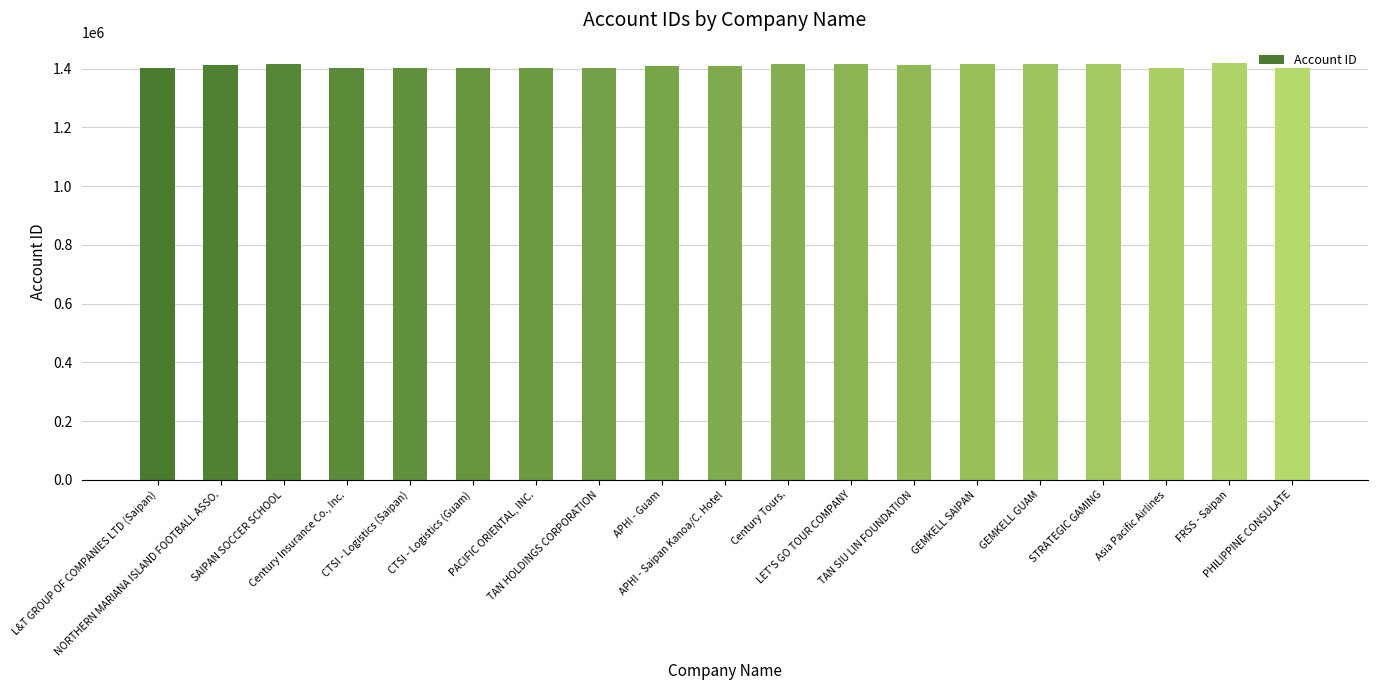

What is the value of the 1st bar from the left?

1401378